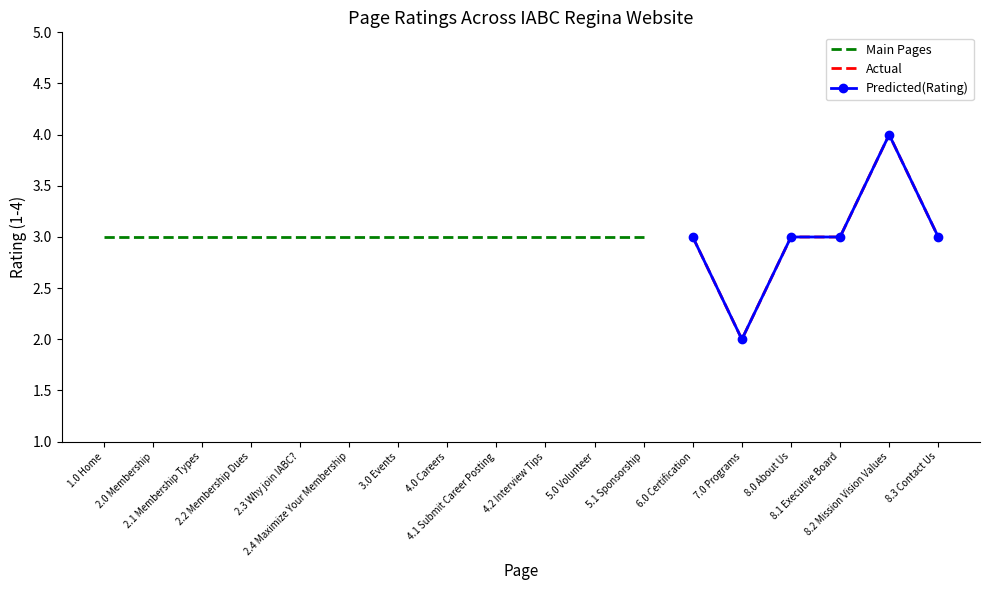

Is it true that the value at 1.0 Home is 3?

True